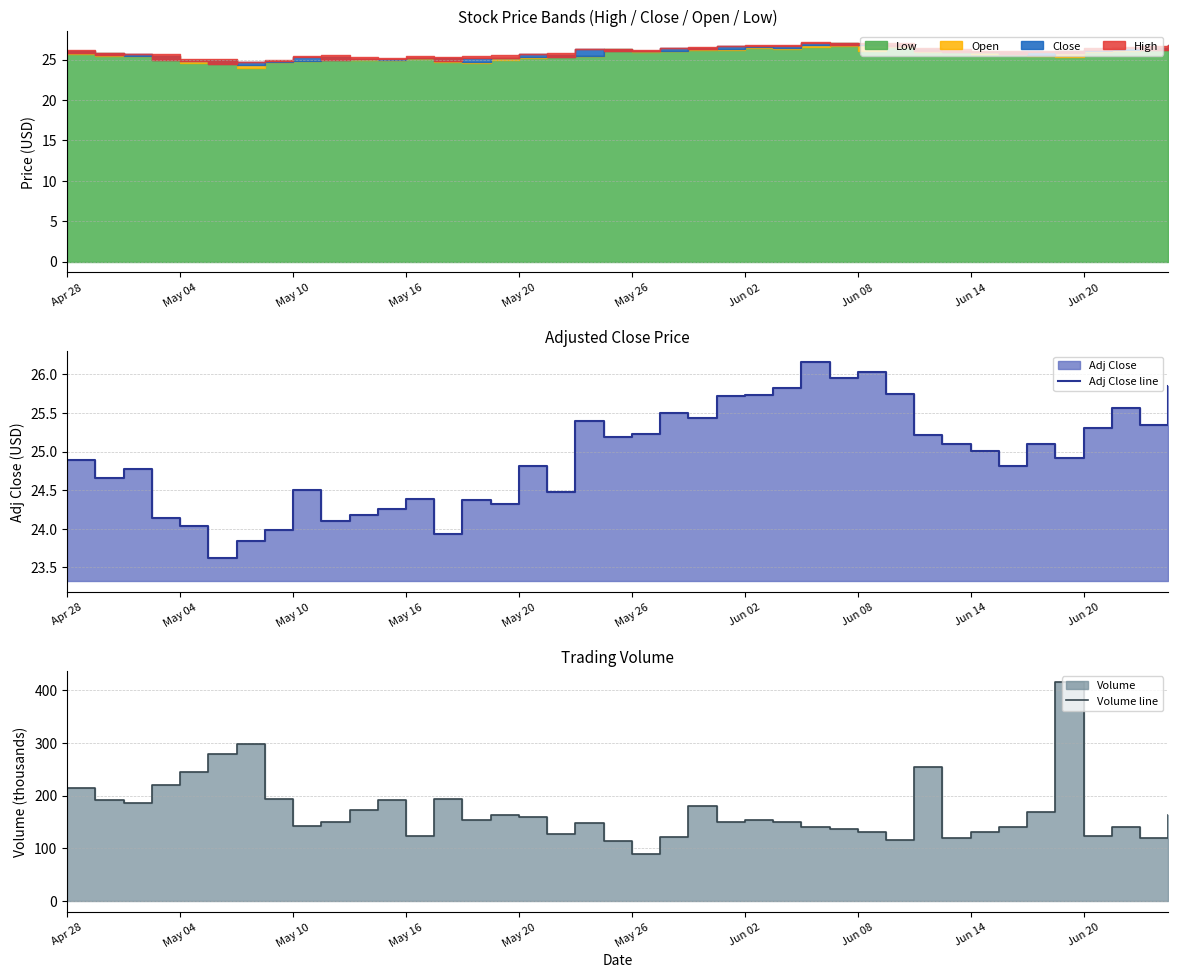

What is the greatest value displayed?

415.4